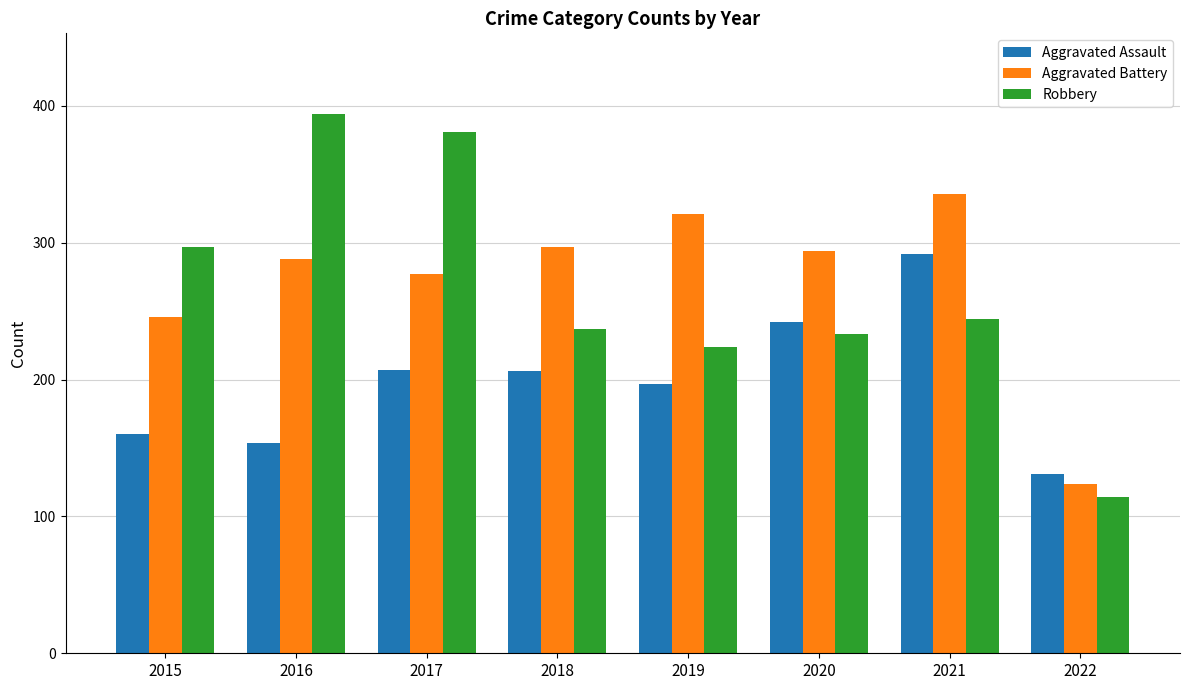

What value does the Aggravated Battery series have at 2015?

246